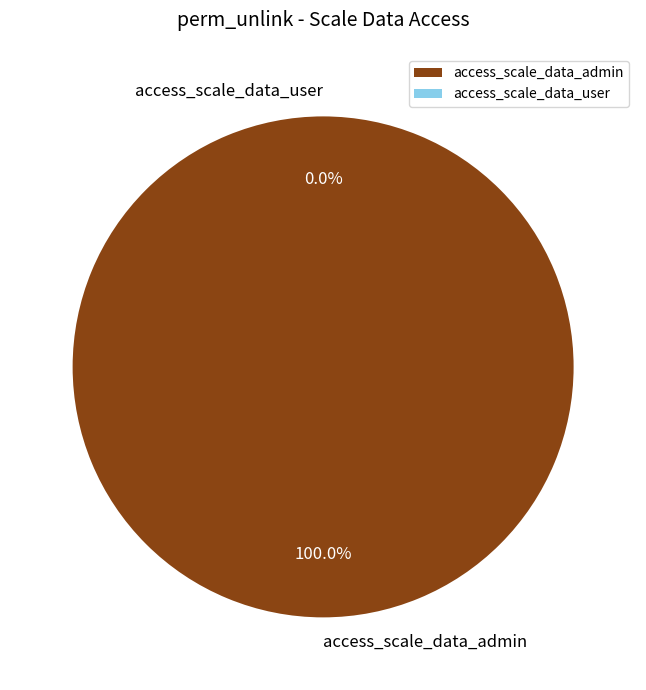

Rank the categories by value from lowest to highest.

access_scale_data_user, access_scale_data_admin